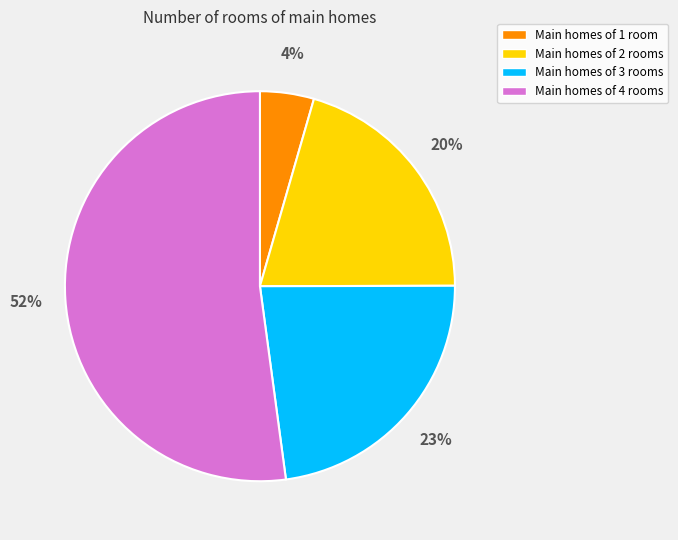

To the nearest percent, what percentage of the pie is Main homes of 1 room?

4%